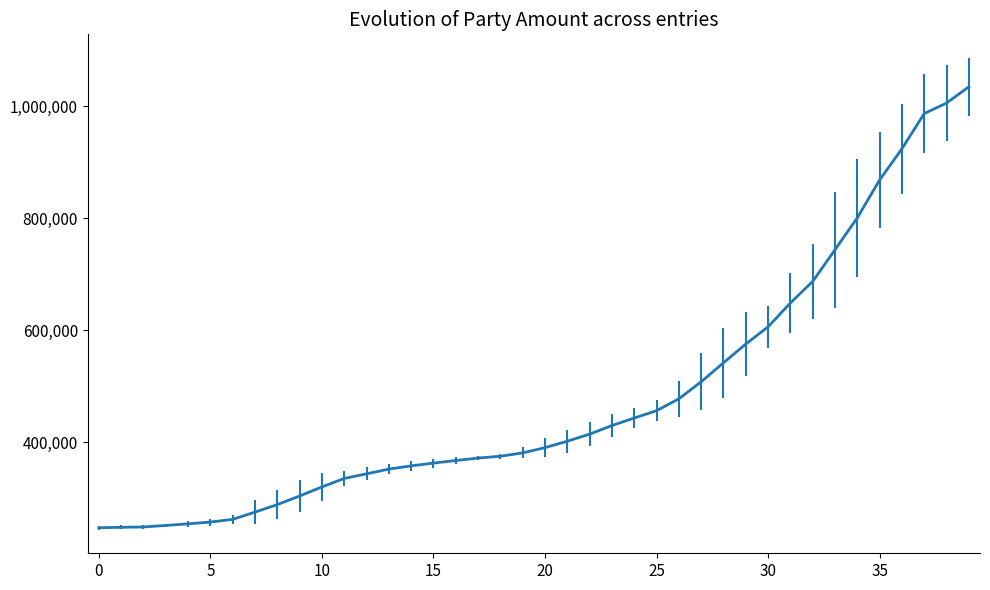

What is the smallest value displayed?

247519.7